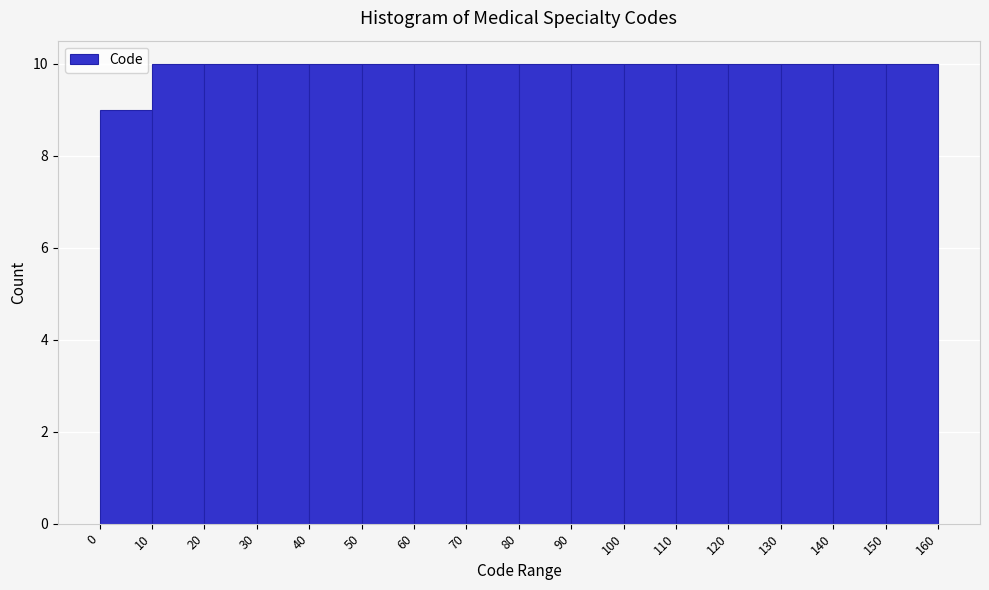

What is the height of the bar covering 30 to 40 on the x-axis? The values are not printed on the chart, so give them approximately, as read against the axis.

10